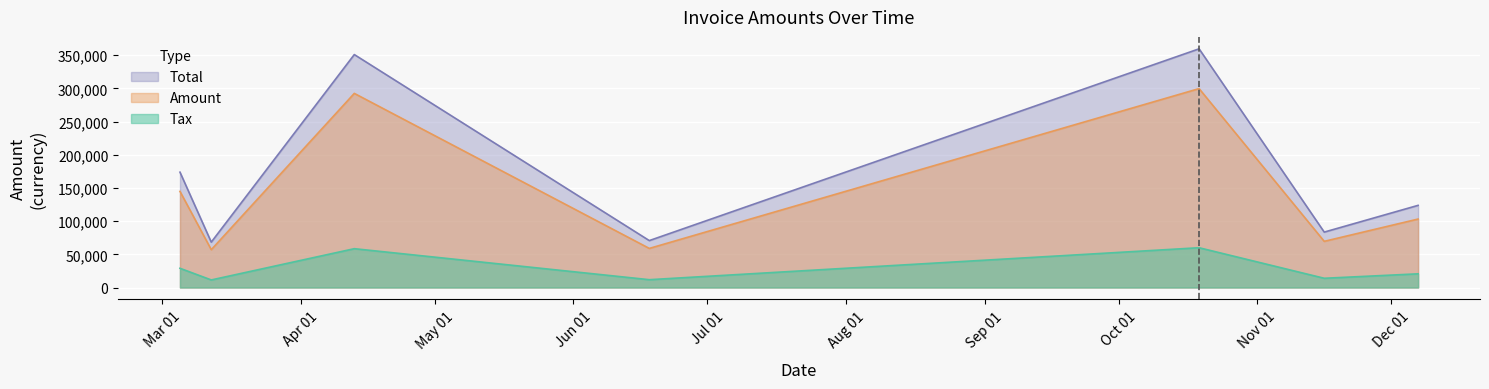

What is the difference between the Tax values at 2017-11-16 and 2017-06-18?

2132.2